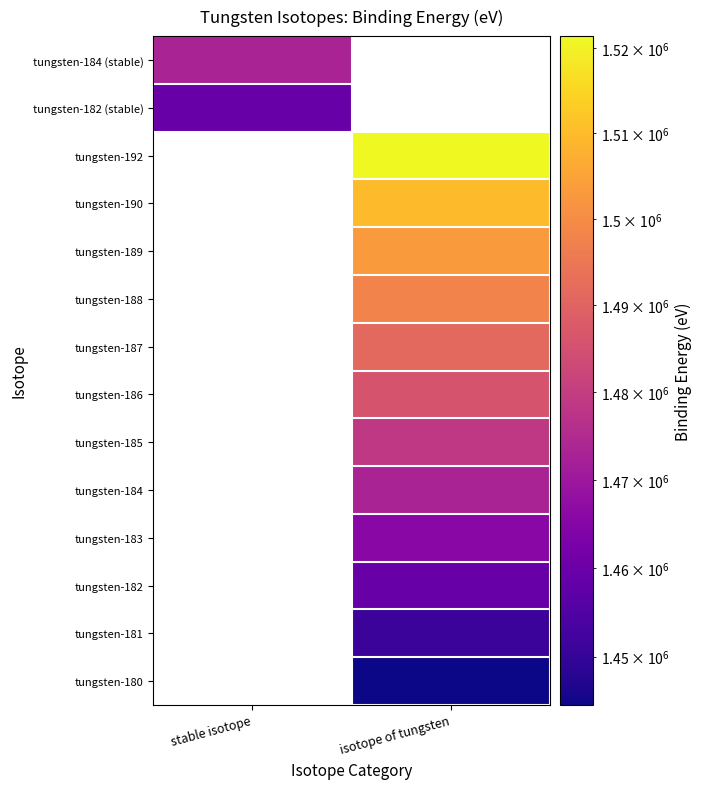

The tungsten-182 series shows 2196884.2 at isotope of tungsten. True or false?

False